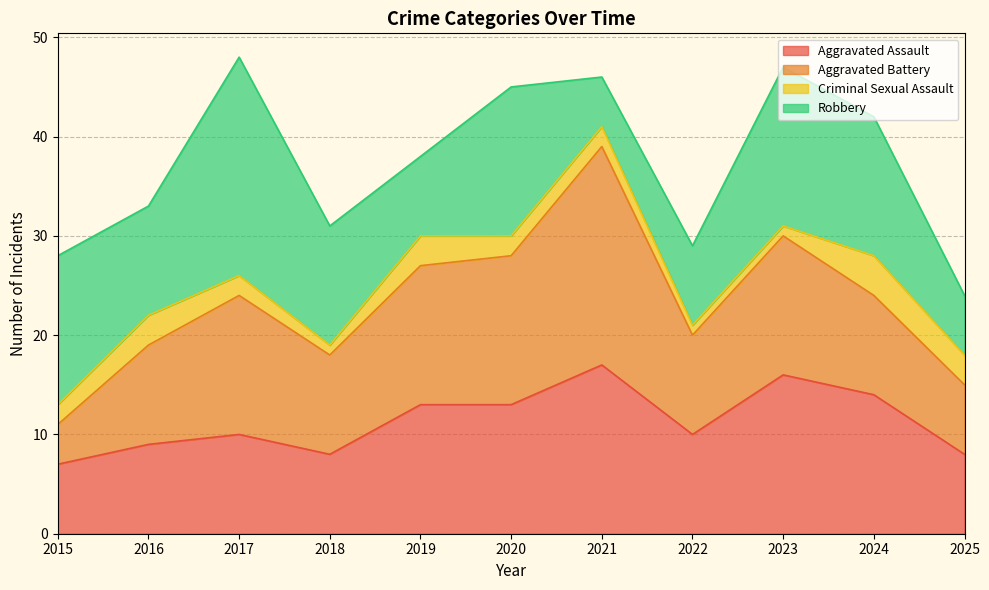

How many data points in Robbery are above 12?

5